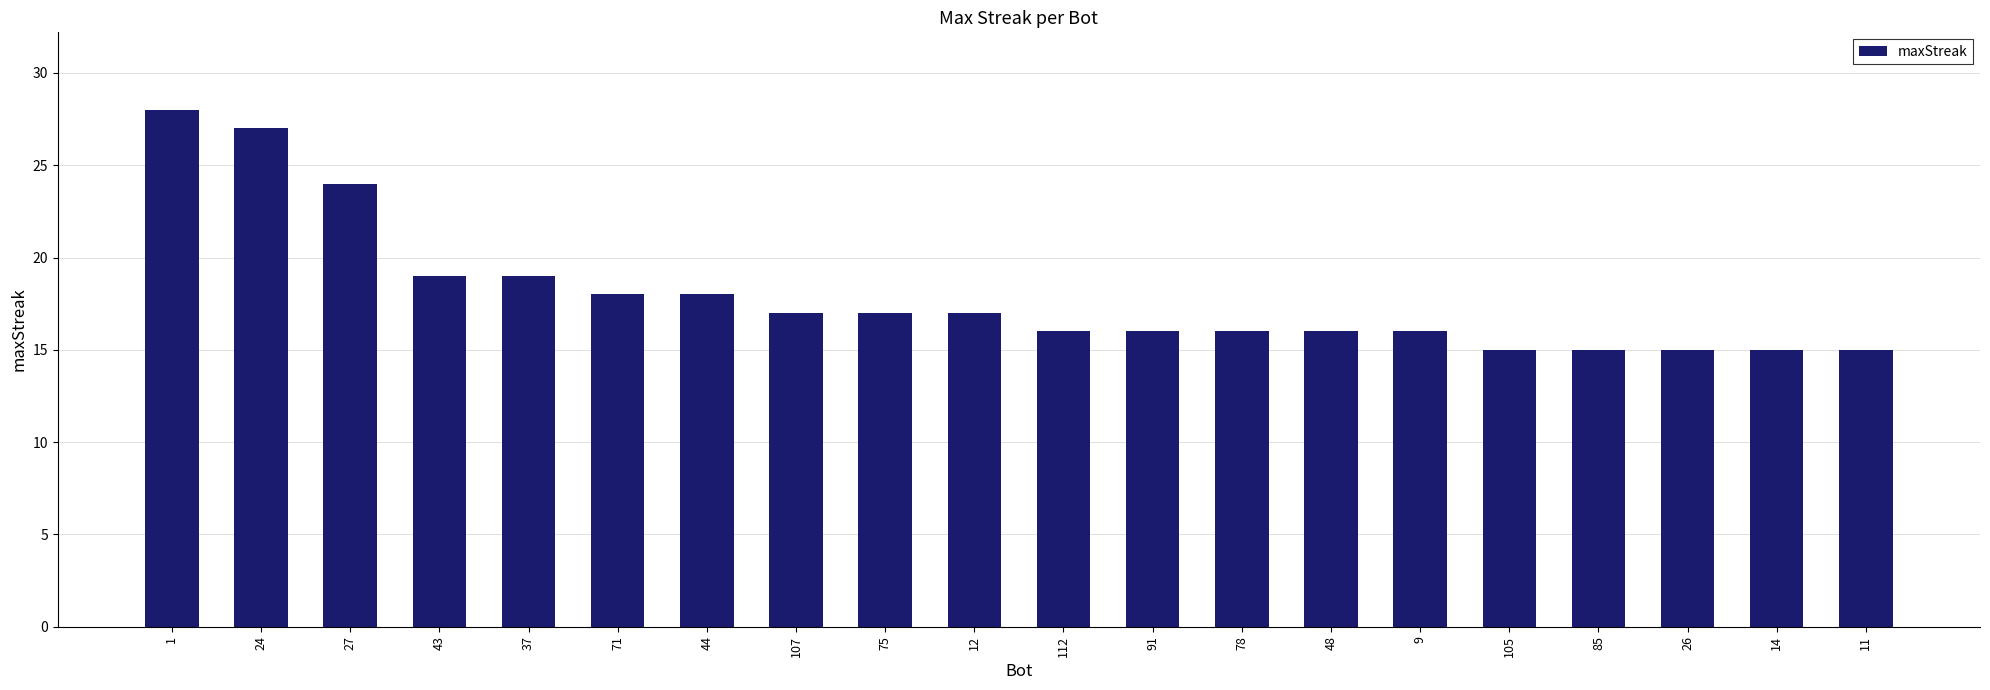

What is the change in value from 48 to 26?

-1